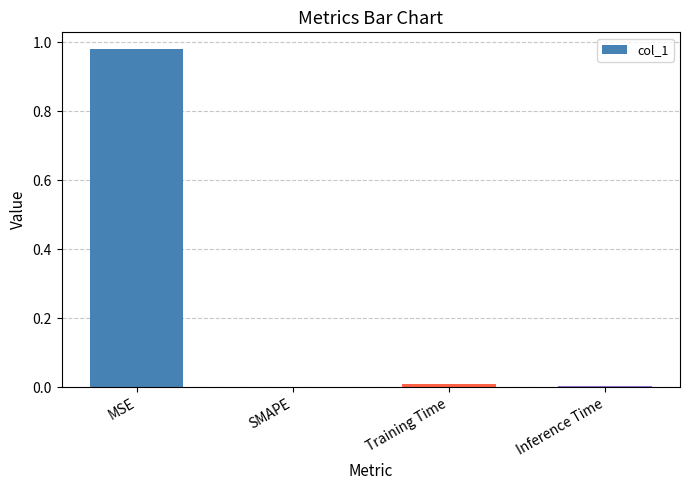

What is the change in value from MSE to SMAPE?

-1.0